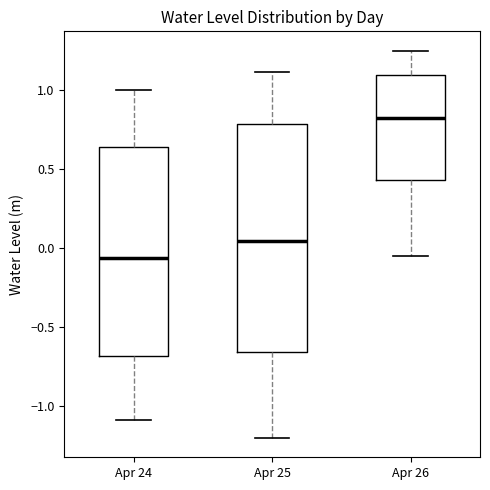

Which box is the tallest, from its lower edge to its upper edge?

Apr 25